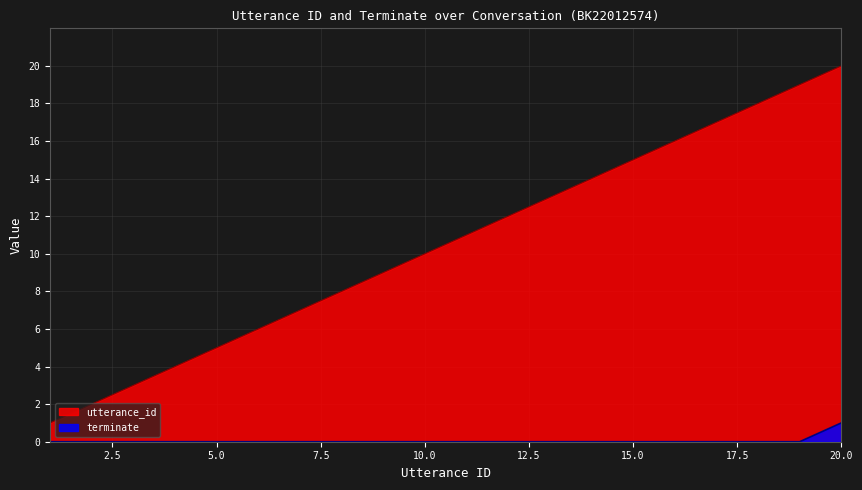

Rank the series by their average value, from lowest to highest.

terminate, utterance_id